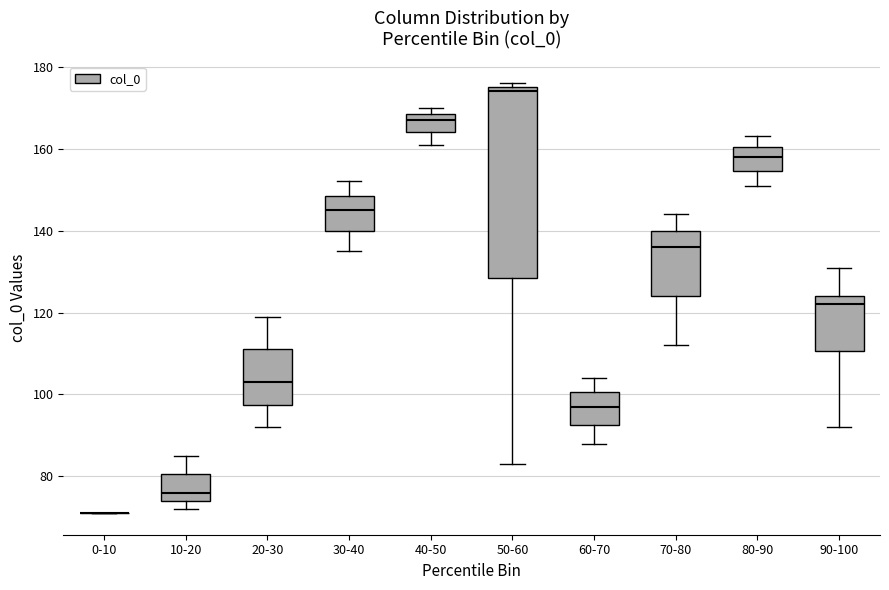

Reading left to right, transcribe this box plot: for each box, give where its median line is, the range the box spans, and where its two whiskers end, as read against the y-axis. The values are not printed on the chart, so give them approximately, as read against the axis.

0-10: box collapsed to a line at 72, whiskers 72 to 72
10-20: median 76, box 74 to 80, whiskers 72 to 86
20-30: median 104, box 98 to 112, whiskers 92 to 120
30-40: median 146, box 140 to 148, whiskers 136 to 152
40-50: median 168 (just below the box's upper edge), box 164 to 168, whiskers 162 to 170
50-60: median 174, box 128 to 176, whiskers 84 to 176 (just above the box's upper edge)
60-70: median 98, box 92 to 100, whiskers 88 to 104
70-80: median 136, box 124 to 140, whiskers 112 to 144
80-90: median 158, box 154 to 160, whiskers 152 to 164
90-100: median 122, box 110 to 124, whiskers 92 to 132